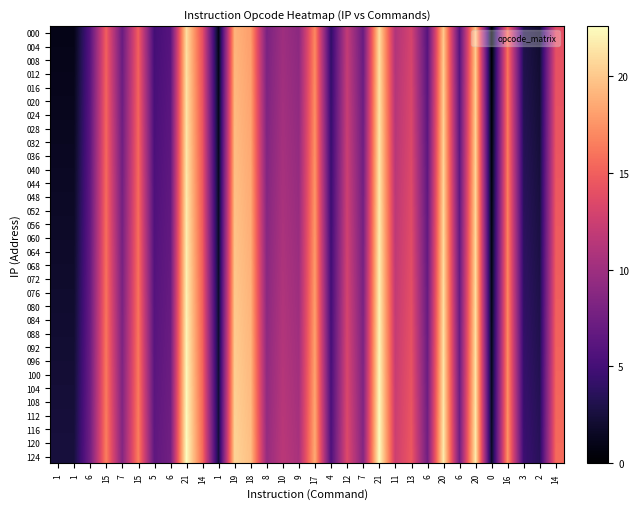

Reading right to left, what are all the values shown in this chart?

000: 14=14.0	2=2.0	3=3.0	16=16.0	0=0.0	20=20.0	6=6.0	20=20.0	6=6.0	13=13.0	11=11.0	21=21.0	7=7.0	12=12.0	4=4.0	17=17.0	9=9.0	10=10.0	8=8.0	18=18.0	19=19.0	1=1.0	14=14.0	21=21.0	6=6.0	5=5.0	15=15.0	7=7.0	15=15.0	6=6.0	1=1.0	1=1.0
004: 14=14.1	2=2.0	3=3.0	16=16.1	0=0.1	20=20.1	6=6.0	20=20.1	6=6.0	13=13.1	11=11.1	21=21.1	7=7.0	12=12.1	4=4.0	17=17.1	9=9.1	10=10.1	8=8.1	18=18.1	19=19.1	1=1.1	14=14.1	21=21.1	6=6.0	5=5.0	15=15.1	7=7.0	15=15.1	6=6.0	1=1.1	1=1.1
008: 14=14.1	2=2.1	3=3.1	16=16.1	0=0.1	20=20.1	6=6.1	20=20.1	6=6.1	13=13.1	11=11.1	21=21.1	7=7.1	12=12.1	4=4.1	17=17.1	9=9.1	10=10.1	8=8.1	18=18.1	19=19.1	1=1.1	14=14.1	21=21.1	6=6.1	5=5.1	15=15.1	7=7.1	15=15.1	6=6.1	1=1.1	1=1.1
012: 14=14.2	2=2.1	3=3.1	16=16.1	0=0.2	20=20.1	6=6.2	20=20.1	6=6.2	13=13.2	11=11.2	21=21.1	7=7.2	12=12.2	4=4.2	17=17.1	9=9.2	10=10.2	8=8.2	18=18.1	19=19.1	1=1.1	14=14.2	21=21.1	6=6.2	5=5.2	15=15.2	7=7.2	15=15.2	6=6.2	1=1.1	1=1.1
016: 14=14.2	2=2.2	3=3.2	16=16.2	0=0.2	20=20.2	6=6.2	20=20.2	6=6.2	13=13.2	11=11.2	21=21.2	7=7.2	12=12.2	4=4.2	17=17.2	9=9.2	10=10.2	8=8.2	18=18.2	19=19.2	1=1.2	14=14.2	21=21.2	6=6.2	5=5.2	15=15.2	7=7.2	15=15.2	6=6.2	1=1.2	1=1.2
020: 14=14.2	2=2.2	3=3.2	16=16.2	0=0.2	20=20.2	6=6.2	20=20.2	6=6.2	13=13.2	11=11.2	21=21.2	7=7.2	12=12.2	4=4.2	17=17.2	9=9.2	10=10.2	8=8.2	18=18.2	19=19.2	1=1.2	14=14.2	21=21.2	6=6.2	5=5.2	15=15.2	7=7.2	15=15.2	6=6.2	1=1.2	1=1.2
024: 14=14.3	2=2.3	3=3.3	16=16.3	0=0.3	20=20.3	6=6.3	20=20.3	6=6.3	13=13.3	11=11.3	21=21.3	7=7.3	12=12.3	4=4.3	17=17.3	9=9.3	10=10.3	8=8.3	18=18.3	19=19.3	1=1.3	14=14.3	21=21.3	6=6.3	5=5.3	15=15.3	7=7.3	15=15.3	6=6.3	1=1.3	1=1.3
028: 14=14.3	2=2.4	3=3.4	16=16.4	0=0.4	20=20.4	6=6.3	20=20.4	6=6.3	13=13.3	11=11.3	21=21.4	7=7.3	12=12.3	4=4.3	17=17.4	9=9.3	10=10.3	8=8.3	18=18.4	19=19.4	1=1.4	14=14.3	21=21.4	6=6.3	5=5.3	15=15.3	7=7.3	15=15.3	6=6.3	1=1.4	1=1.4
032: 14=14.4	2=2.4	3=3.4	16=16.4	0=0.4	20=20.4	6=6.4	20=20.4	6=6.4	13=13.4	11=11.4	21=21.4	7=7.4	12=12.4	4=4.4	17=17.4	9=9.4	10=10.4	8=8.4	18=18.4	19=19.4	1=1.4	14=14.4	21=21.4	6=6.4	5=5.4	15=15.4	7=7.4	15=15.4	6=6.4	1=1.4	1=1.4
036: 14=14.4	2=2.5	3=3.5	16=16.4	0=0.5	20=20.4	6=6.5	20=20.4	6=6.5	13=13.4	11=11.4	21=21.4	7=7.5	12=12.4	4=4.5	17=17.4	9=9.4	10=10.4	8=8.4	18=18.4	19=19.4	1=1.4	14=14.4	21=21.4	6=6.5	5=5.5	15=15.4	7=7.5	15=15.4	6=6.5	1=1.4	1=1.4
040: 14=14.5	2=2.5	3=3.5	16=16.5	0=0.5	20=20.5	6=6.5	20=20.5	6=6.5	13=13.5	11=11.5	21=21.5	7=7.5	12=12.5	4=4.5	17=17.5	9=9.5	10=10.5	8=8.5	18=18.5	19=19.5	1=1.5	14=14.5	21=21.5	6=6.5	5=5.5	15=15.5	7=7.5	15=15.5	6=6.5	1=1.5	1=1.5
044: 14=14.6	2=2.5	3=3.5	16=16.6	0=0.6	20=20.6	6=6.5	20=20.6	6=6.5	13=13.6	11=11.6	21=21.6	7=7.5	12=12.6	4=4.5	17=17.6	9=9.6	10=10.6	8=8.6	18=18.6	19=19.6	1=1.6	14=14.6	21=21.6	6=6.5	5=5.5	15=15.6	7=7.5	15=15.6	6=6.5	1=1.6	1=1.6
048: 14=14.6	2=2.6	3=3.6	16=16.6	0=0.6	20=20.6	6=6.6	20=20.6	6=6.6	13=13.6	11=11.6	21=21.6	7=7.6	12=12.6	4=4.6	17=17.6	9=9.6	10=10.6	8=8.6	18=18.6	19=19.6	1=1.6	14=14.6	21=21.6	6=6.6	5=5.6	15=15.6	7=7.6	15=15.6	6=6.6	1=1.6	1=1.6
052: 14=14.7	2=2.6	3=3.6	16=16.6	0=0.7	20=20.6	6=6.7	20=20.6	6=6.7	13=13.7	11=11.7	21=21.6	7=7.7	12=12.7	4=4.7	17=17.6	9=9.7	10=10.7	8=8.7	18=18.6	19=19.6	1=1.6	14=14.7	21=21.6	6=6.7	5=5.7	15=15.7	7=7.7	15=15.7	6=6.7	1=1.6	1=1.6
056: 14=14.7	2=2.7	3=3.7	16=16.7	0=0.7	20=20.7	6=6.7	20=20.7	6=6.7	13=13.7	11=11.7	21=21.7	7=7.7	12=12.7	4=4.7	17=17.7	9=9.7	10=10.7	8=8.7	18=18.7	19=19.7	1=1.7	14=14.7	21=21.7	6=6.7	5=5.7	15=15.7	7=7.7	15=15.7	6=6.7	1=1.7	1=1.7
060: 14=14.8	2=2.8	3=3.8	16=16.8	0=0.8	20=20.8	6=6.8	20=20.8	6=6.8	13=13.8	11=11.8	21=21.8	7=7.8	12=12.8	4=4.8	17=17.8	9=9.8	10=10.8	8=8.8	18=18.8	19=19.8	1=1.8	14=14.8	21=21.8	6=6.8	5=5.8	15=15.8	7=7.8	15=15.8	6=6.8	1=1.8	1=1.8
064: 14=14.8	2=2.8	3=3.8	16=16.8	0=0.8	20=20.8	6=6.8	20=20.8	6=6.8	13=13.8	11=11.8	21=21.8	7=7.8	12=12.8	4=4.8	17=17.8	9=9.8	10=10.8	8=8.8	18=18.8	19=19.8	1=1.8	14=14.8	21=21.8	6=6.8	5=5.8	15=15.8	7=7.8	15=15.8	6=6.8	1=1.8	1=1.8
068: 14=14.8	2=2.9	3=3.9	16=16.9	0=0.9	20=20.9	6=6.8	20=20.9	6=6.8	13=13.8	11=11.8	21=21.9	7=7.8	12=12.8	4=4.8	17=17.9	9=9.8	10=10.8	8=8.8	18=18.9	19=19.9	1=1.9	14=14.8	21=21.9	6=6.8	5=5.8	15=15.8	7=7.8	15=15.8	6=6.8	1=1.9	1=1.9
072: 14=14.9	2=2.9	3=3.9	16=16.9	0=0.9	20=20.9	6=6.9	20=20.9	6=6.9	13=13.9	11=11.9	21=21.9	7=7.9	12=12.9	4=4.9	17=17.9	9=9.9	10=10.9	8=8.9	18=18.9	19=19.9	1=1.9	14=14.9	21=21.9	6=6.9	5=5.9	15=15.9	7=7.9	15=15.9	6=6.9	1=1.9	1=1.9
076: 14=14.9	2=3.0	3=4.0	16=16.9	0=1.0	20=20.9	6=7.0	20=20.9	6=7.0	13=13.9	11=11.9	21=21.9	7=8.0	12=12.9	4=5.0	17=17.9	9=9.9	10=10.9	8=8.9	18=18.9	19=19.9	1=2.0	14=14.9	21=21.9	6=7.0	5=6.0	15=15.9	7=8.0	15=15.9	6=7.0	1=2.0	1=2.0
080: 14=15.0	2=3.0	3=4.0	16=17.0	0=1.0	20=21.0	6=7.0	20=21.0	6=7.0	13=14.0	11=12.0	21=22.0	7=8.0	12=13.0	4=5.0	17=18.0	9=10.0	10=11.0	8=9.0	18=19.0	19=20.0	1=2.0	14=15.0	21=22.0	6=7.0	5=6.0	15=16.0	7=8.0	15=16.0	6=7.0	1=2.0	1=2.0
084: 14=15.1	2=3.0	3=4.0	16=17.1	0=1.1	20=21.1	6=7.0	20=21.1	6=7.0	13=14.1	11=12.1	21=22.1	7=8.1	12=13.1	4=5.0	17=18.1	9=10.1	10=11.1	8=9.1	18=19.1	19=20.1	1=2.0	14=15.1	21=22.1	6=7.0	5=6.0	15=16.1	7=8.1	15=16.1	6=7.0	1=2.0	1=2.0
088: 14=15.1	2=3.1	3=4.1	16=17.1	0=1.1	20=21.1	6=7.1	20=21.1	6=7.1	13=14.1	11=12.1	21=22.1	7=8.1	12=13.1	4=5.1	17=18.1	9=10.1	10=11.1	8=9.1	18=19.1	19=20.1	1=2.1	14=15.1	21=22.1	6=7.1	5=6.1	15=16.1	7=8.1	15=16.1	6=7.1	1=2.1	1=2.1
092: 14=15.2	2=3.2	3=4.2	16=17.1	0=1.2	20=21.1	6=7.2	20=21.1	6=7.2	13=14.2	11=12.2	21=22.1	7=8.2	12=13.2	4=5.2	17=18.1	9=10.2	10=11.2	8=9.2	18=19.1	19=20.1	1=2.2	14=15.2	21=22.1	6=7.2	5=6.2	15=16.1	7=8.2	15=16.1	6=7.2	1=2.2	1=2.2
096: 14=15.2	2=3.2	3=4.2	16=17.2	0=1.2	20=21.2	6=7.2	20=21.2	6=7.2	13=14.2	11=12.2	21=22.2	7=8.2	12=13.2	4=5.2	17=18.2	9=10.2	10=11.2	8=9.2	18=19.2	19=20.2	1=2.2	14=15.2	21=22.2	6=7.2	5=6.2	15=16.2	7=8.2	15=16.2	6=7.2	1=2.2	1=2.2
100: 14=15.2	2=3.2	3=4.2	16=17.2	0=1.2	20=21.2	6=7.2	20=21.2	6=7.2	13=14.2	11=12.2	21=22.2	7=8.2	12=13.2	4=5.2	17=18.2	9=10.2	10=11.2	8=9.2	18=19.2	19=20.2	1=2.2	14=15.2	21=22.2	6=7.2	5=6.2	15=16.2	7=8.2	15=16.2	6=7.2	1=2.2	1=2.2
104: 14=15.3	2=3.3	3=4.3	16=17.3	0=1.3	20=21.3	6=7.3	20=21.3	6=7.3	13=14.3	11=12.3	21=22.3	7=8.3	12=13.3	4=5.3	17=18.3	9=10.3	10=11.3	8=9.3	18=19.3	19=20.3	1=2.3	14=15.3	21=22.3	6=7.3	5=6.3	15=16.3	7=8.3	15=16.3	6=7.3	1=2.3	1=2.3
108: 14=15.3	2=3.4	3=4.3	16=17.4	0=1.4	20=21.4	6=7.3	20=21.4	6=7.3	13=14.3	11=12.3	21=22.4	7=8.3	12=13.3	4=5.3	17=18.4	9=10.3	10=11.3	8=9.3	18=19.4	19=20.4	1=2.4	14=15.3	21=22.4	6=7.3	5=6.3	15=16.4	7=8.3	15=16.4	6=7.3	1=2.4	1=2.4
112: 14=15.4	2=3.4	3=4.4	16=17.4	0=1.4	20=21.4	6=7.4	20=21.4	6=7.4	13=14.4	11=12.4	21=22.4	7=8.4	12=13.4	4=5.4	17=18.4	9=10.4	10=11.4	8=9.4	18=19.4	19=20.4	1=2.4	14=15.4	21=22.4	6=7.4	5=6.4	15=16.4	7=8.4	15=16.4	6=7.4	1=2.4	1=2.4
116: 14=15.4	2=3.5	3=4.5	16=17.4	0=1.5	20=21.4	6=7.5	20=21.4	6=7.5	13=14.4	11=12.4	21=22.4	7=8.4	12=13.4	4=5.5	17=18.4	9=10.4	10=11.4	8=9.4	18=19.4	19=20.4	1=2.5	14=15.4	21=22.4	6=7.5	5=6.5	15=16.4	7=8.4	15=16.4	6=7.5	1=2.5	1=2.5
120: 14=15.5	2=3.5	3=4.5	16=17.5	0=1.5	20=21.5	6=7.5	20=21.5	6=7.5	13=14.5	11=12.5	21=22.5	7=8.5	12=13.5	4=5.5	17=18.5	9=10.5	10=11.5	8=9.5	18=19.5	19=20.5	1=2.5	14=15.5	21=22.5	6=7.5	5=6.5	15=16.5	7=8.5	15=16.5	6=7.5	1=2.5	1=2.5
124: 14=15.6	2=3.5	3=4.5	16=17.6	0=1.6	20=21.6	6=7.5	20=21.6	6=7.5	13=14.6	11=12.6	21=22.6	7=8.6	12=13.6	4=5.5	17=18.6	9=10.6	10=11.6	8=9.6	18=19.6	19=20.6	1=2.5	14=15.6	21=22.6	6=7.5	5=6.5	15=16.6	7=8.6	15=16.6	6=7.5	1=2.5	1=2.5